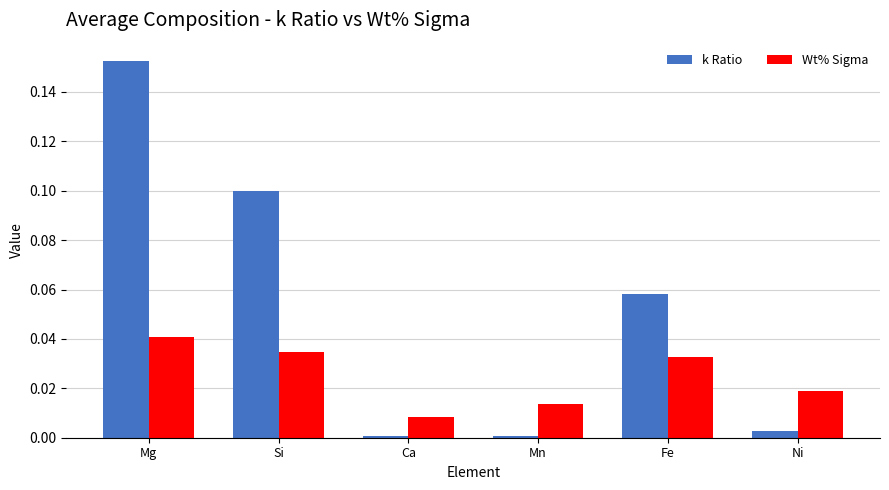

True or false: Wt% Sigma has a value of 0.0 at Ca.

True